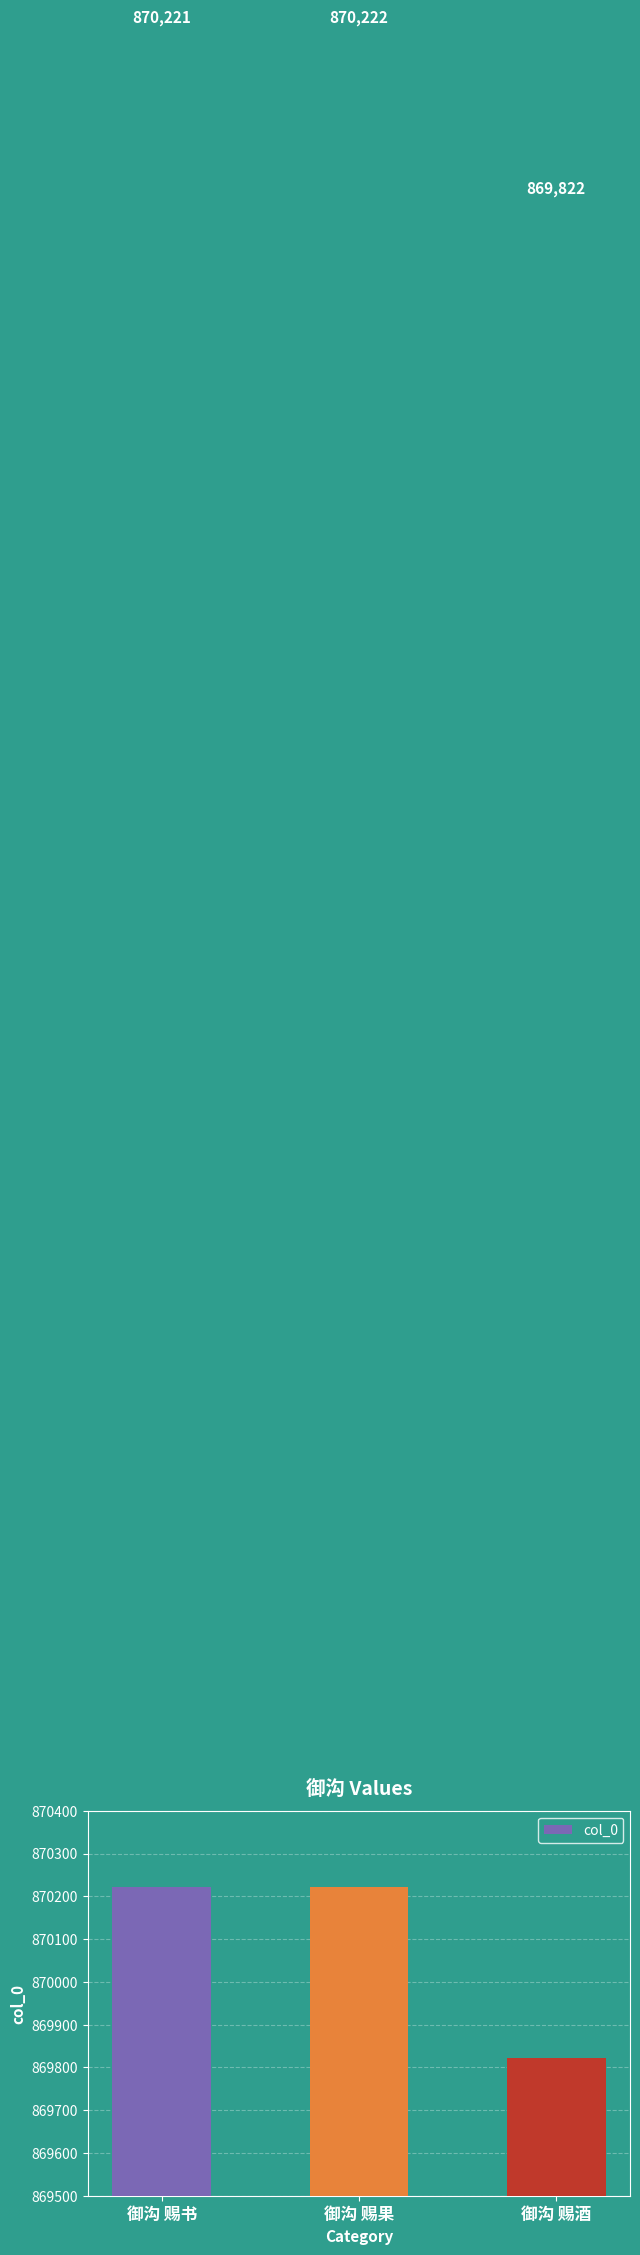

Reading right to left, list all the values displayed in this chart.

御沟 赐酒=869822	御沟 赐果=870222	御沟 赐书=870221